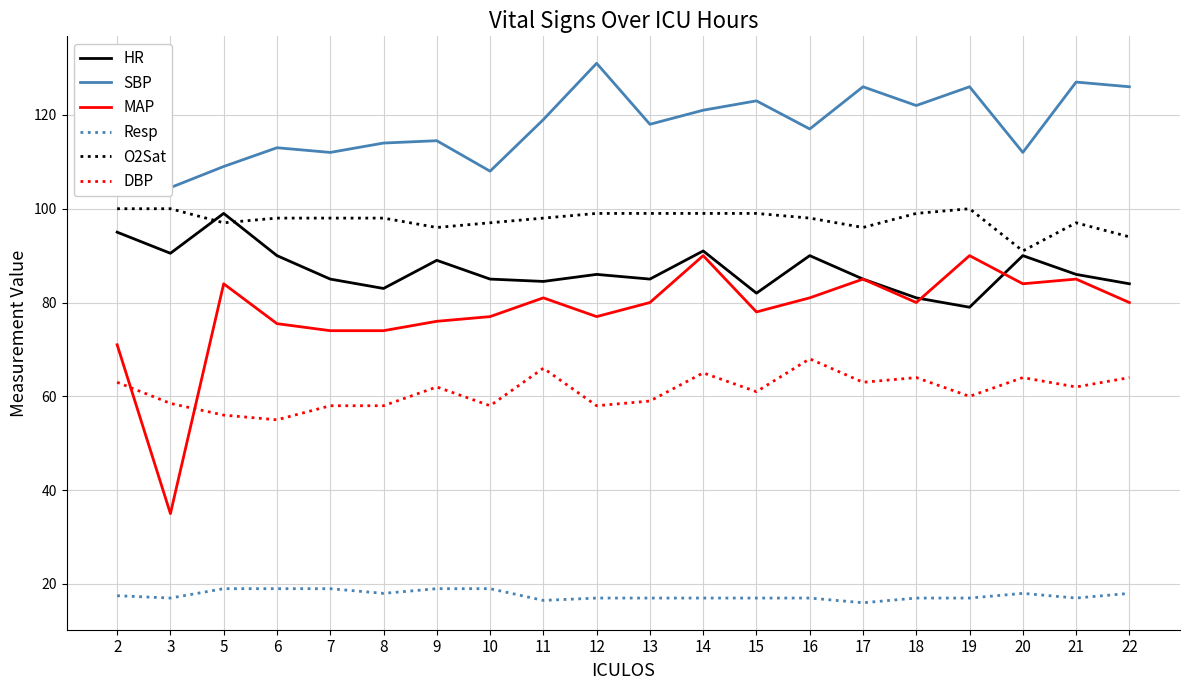

Between 14 and 22, which series saw the biggest shift?

MAP